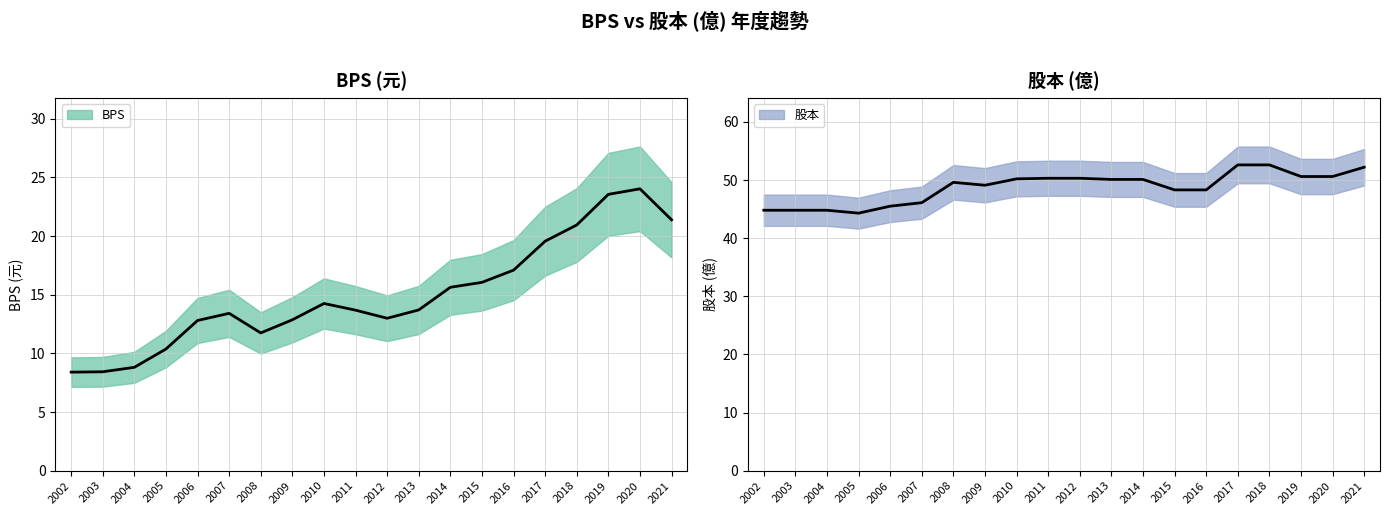

At which category is the sum across all series the highest?

2020